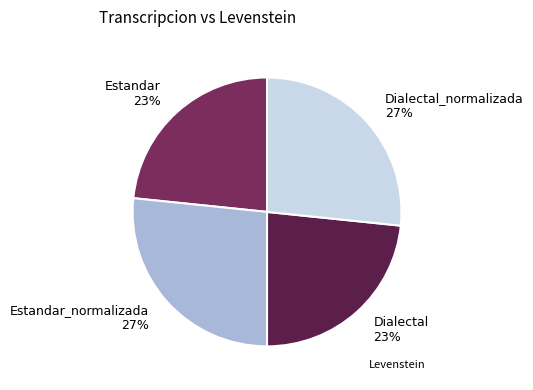

To the nearest percent, what portion does Estandar_normalizada 27% represent?

27%